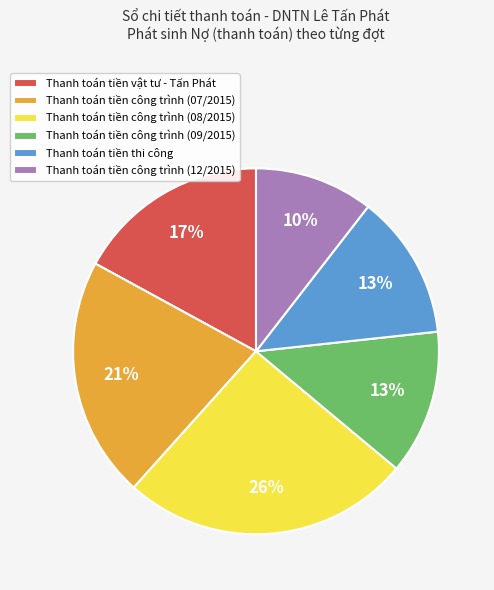

Which has a higher value, Thanh toán tiền công trình (07/2015) or Thanh toán tiền công trình (08/2015)?

Thanh toán tiền công trình (08/2015)